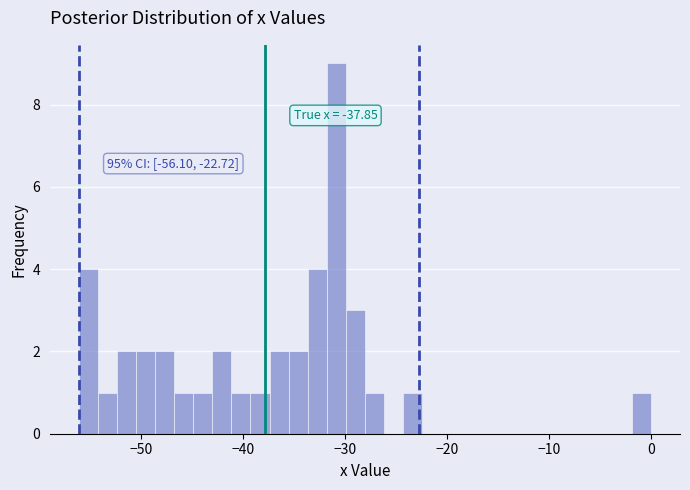

Around what value on the x-axis is the tallest bar? Give the approximate position of its centre, as read against the axis.

-31